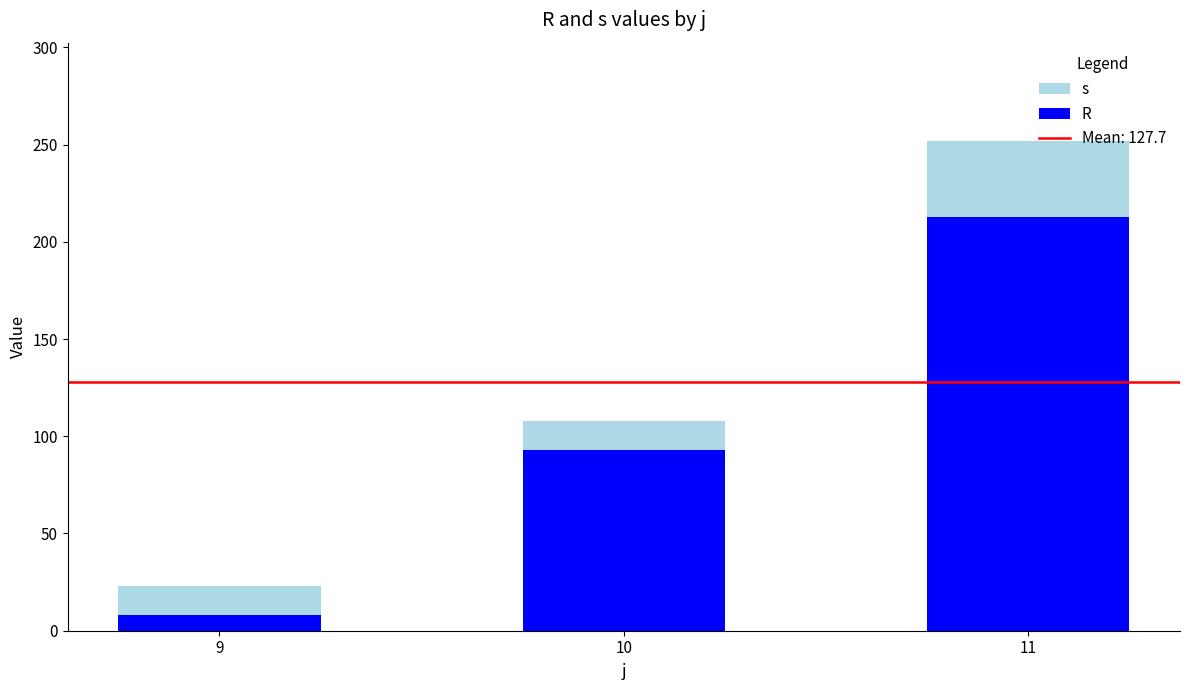

At which category is the sum across all series the highest?

11